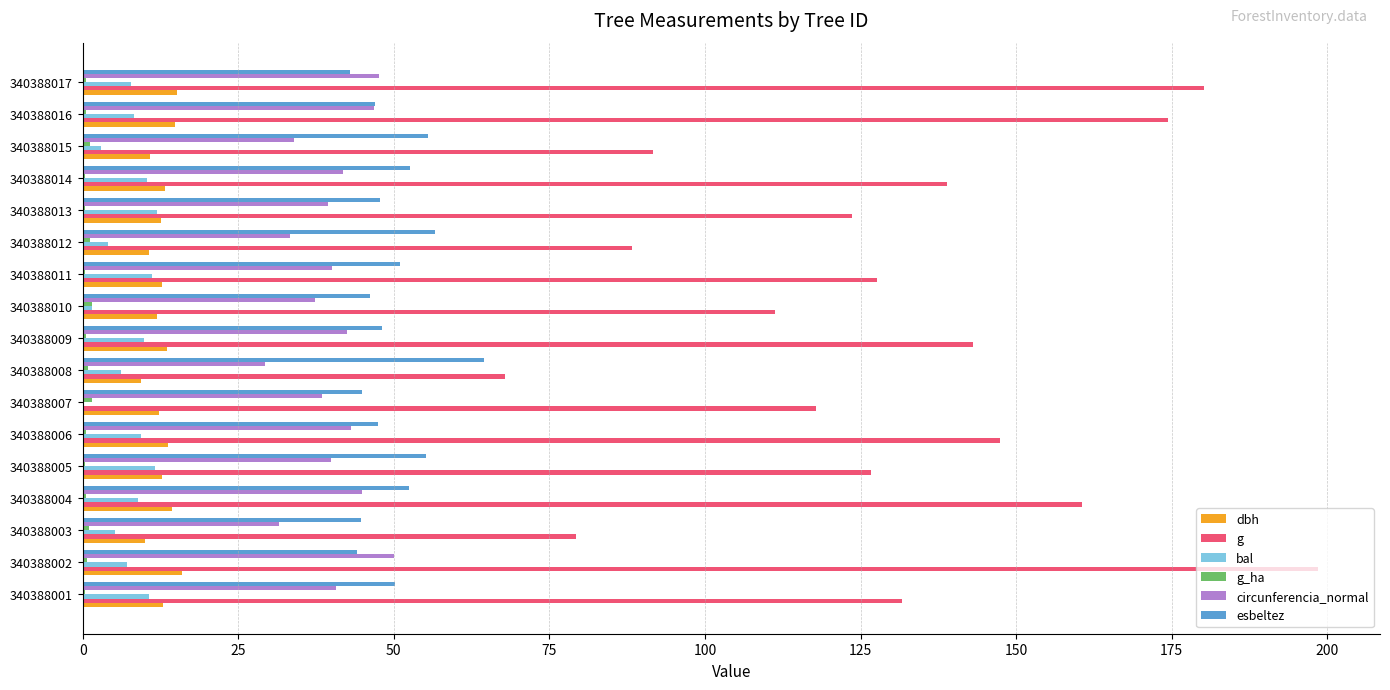

How many values in the bal series exceed 8?

9